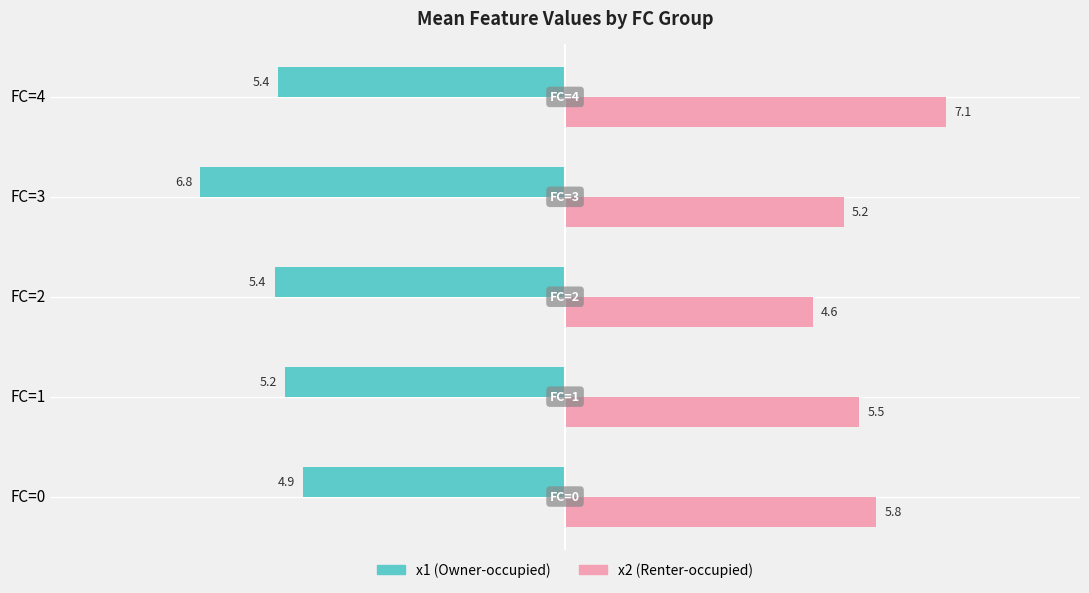

Where is x1 (Owner-occupied) nearest to the value -5?

FC=0